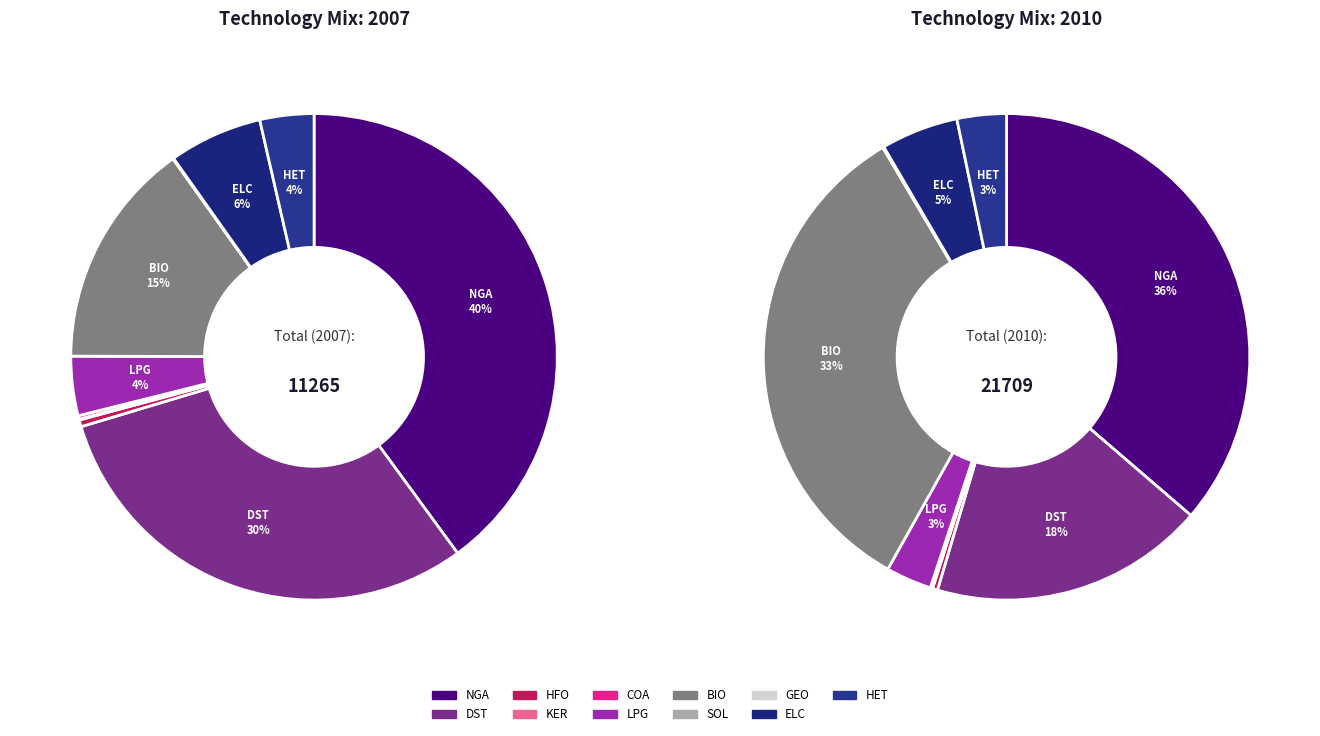

Is there a majority slice in this chart?

No